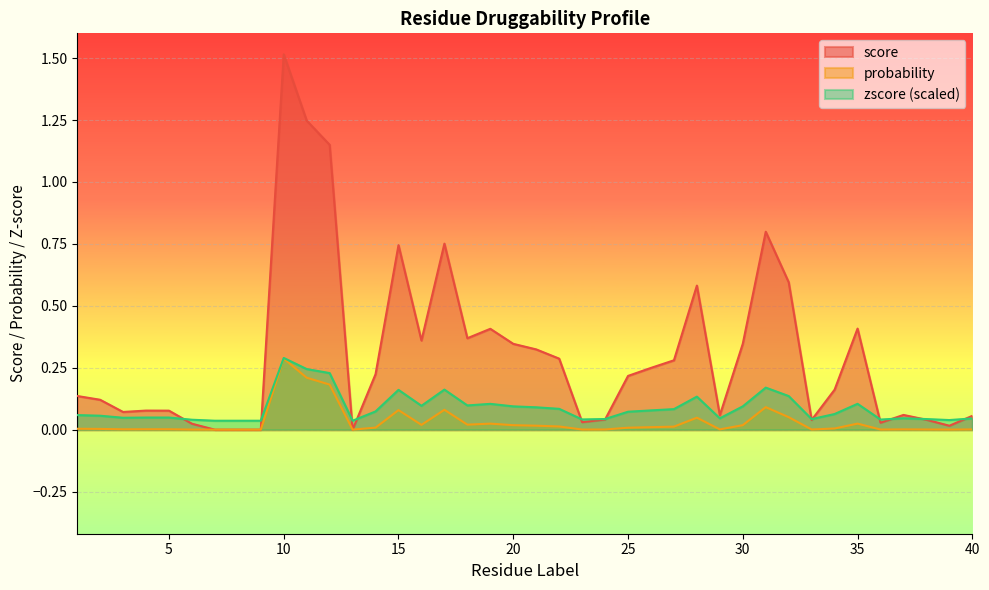

How many intersections are there between score and probability?

4